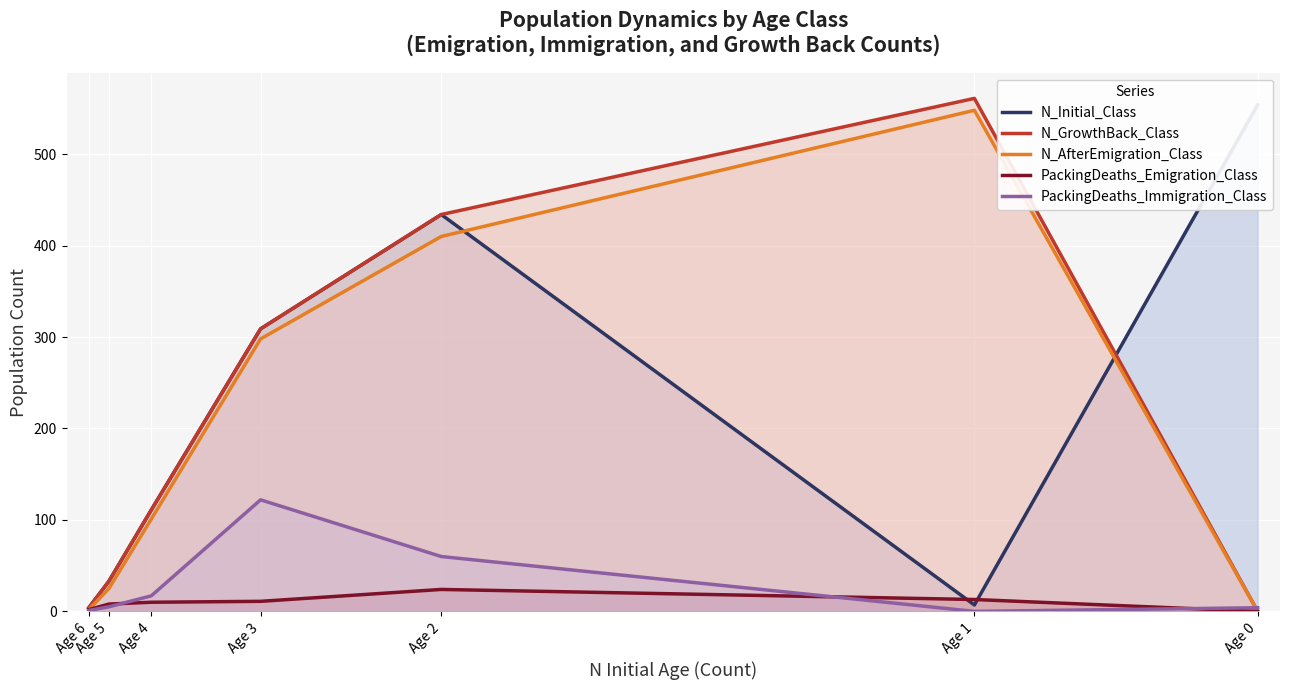

Which series has the largest total across all categories?

N_Initial_Class